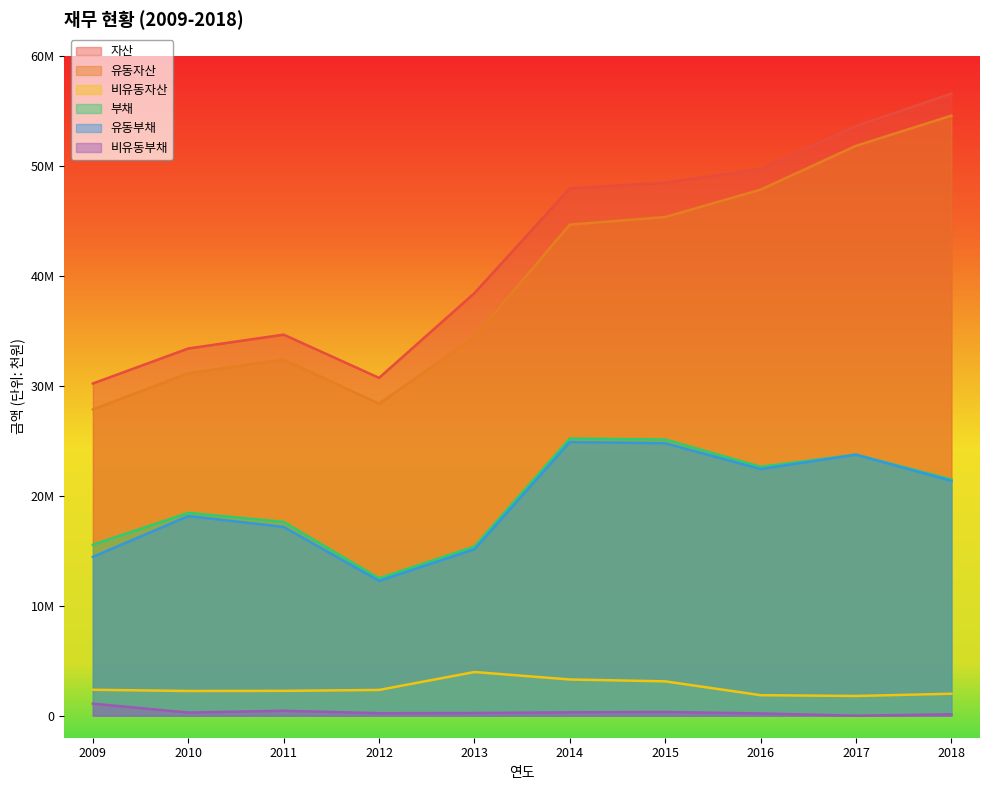

True or false: 자산 and 비유동부채 cross at least once.

False